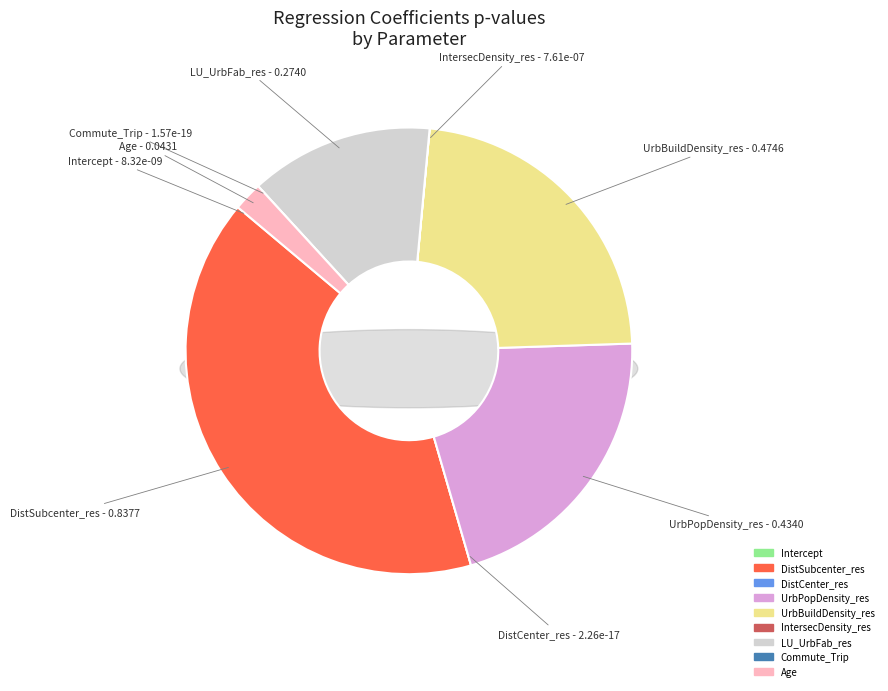

What is the total percentage of UrbPopDensity_res and LU_UrbFab_res?

34.3%